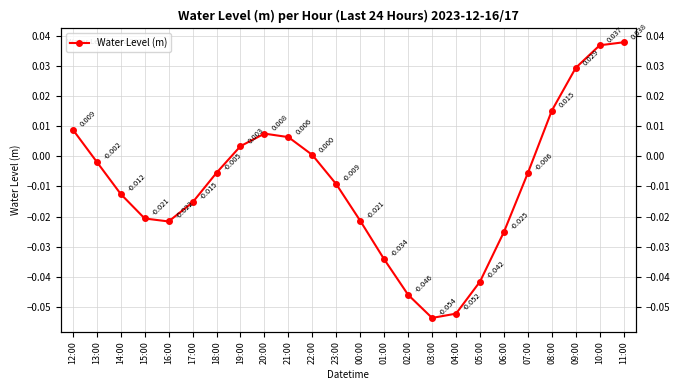

List the labels in order of value, smallest first.

03:00, 04:00, 02:00, 05:00, 01:00, 06:00, 16:00, 00:00, 15:00, 17:00, 14:00, 23:00, 07:00, 18:00, 13:00, 22:00, 19:00, 21:00, 20:00, 12:00, 08:00, 09:00, 10:00, 11:00